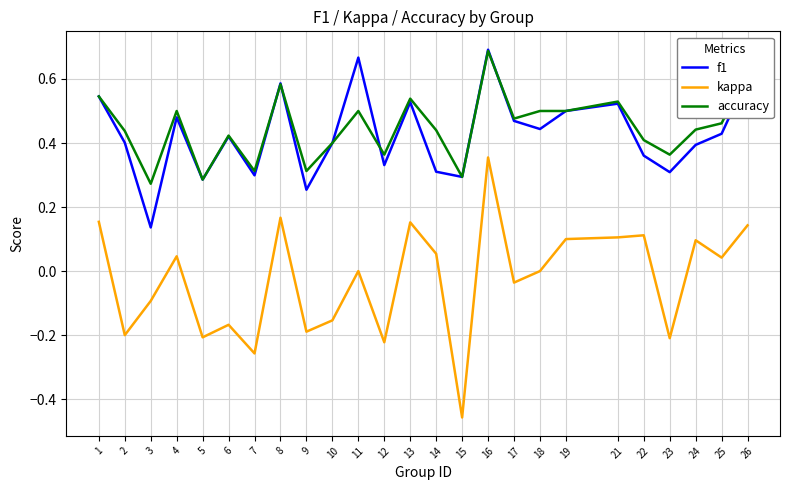

Does the chart display data point markers on the line(s)?

No